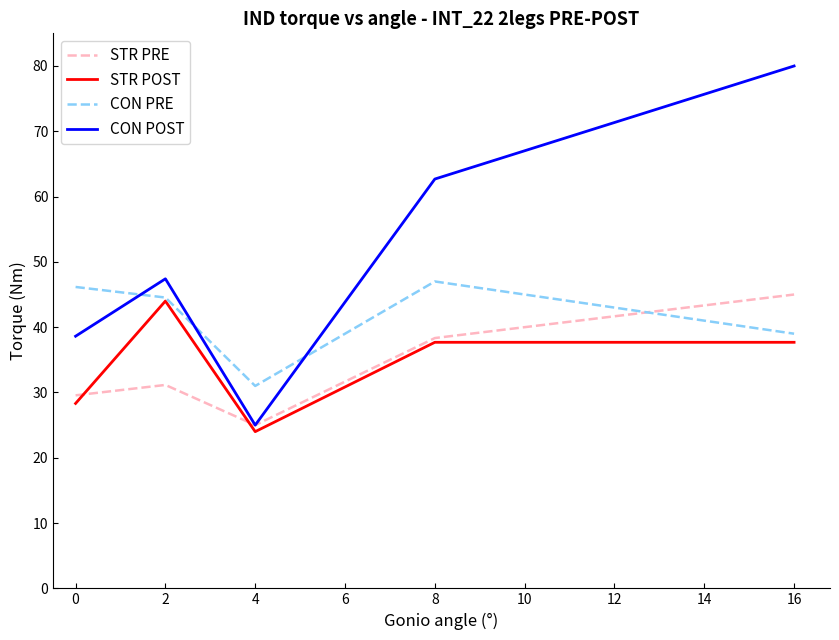

The value of CON PRE at 4 is 14.6. True or false?

False